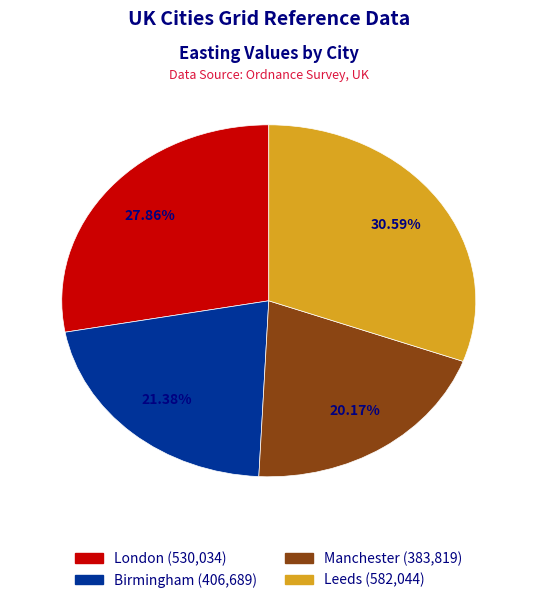

The Birmingham slice represents 21% of the pie. True or false?

True